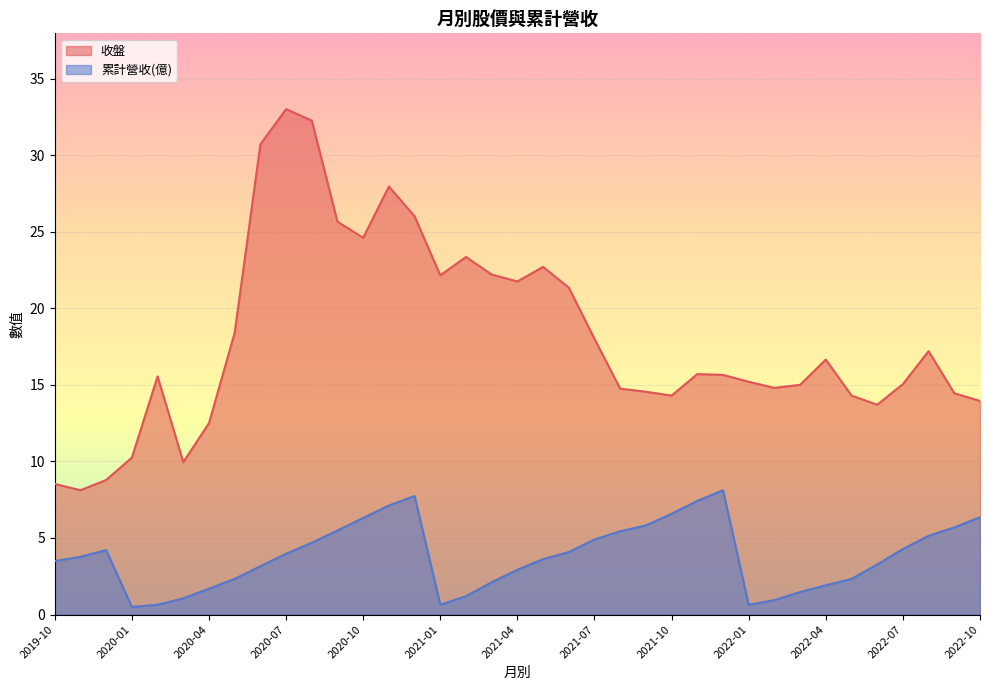

The value of 累計營收(億) at 2022-07 is 1.2. True or false?

False